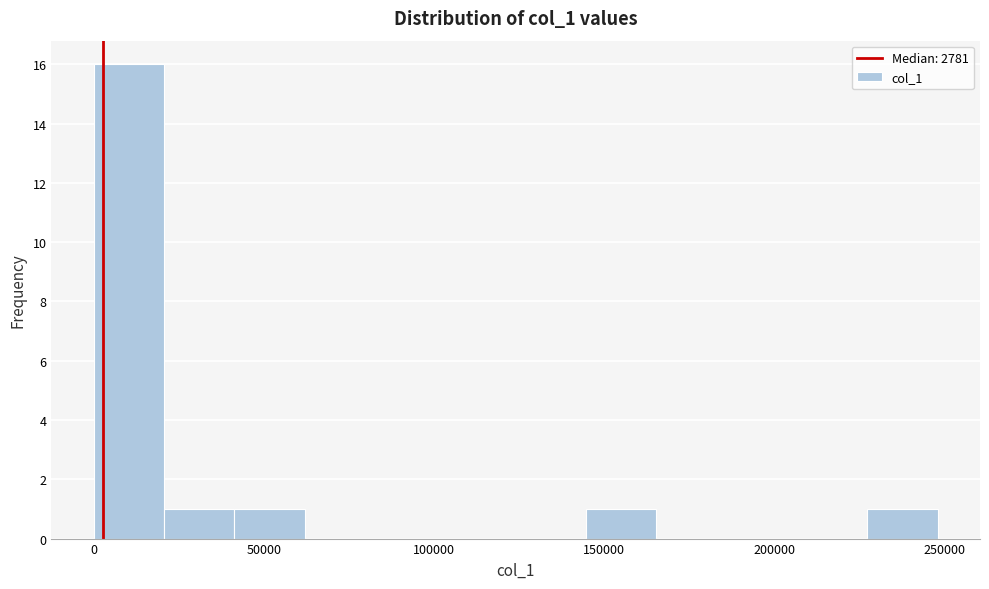

Reading left to right, list every bar in this chart as the range it spans on the x-axis followed by its height. Neither the bar edges nor the heights are printed on the chart, so give them approximately, as read against the axes.

0 to 20000: 16
20000 to 40000: 1
40000 to 60000: 1
60000 to 85000: 0
85000 to 105000: 0
105000 to 125000: 0
125000 to 145000: 0
145000 to 165000: 1
165000 to 185000: 0
185000 to 205000: 0
205000 to 225000: 0
225000 to 250000: 1